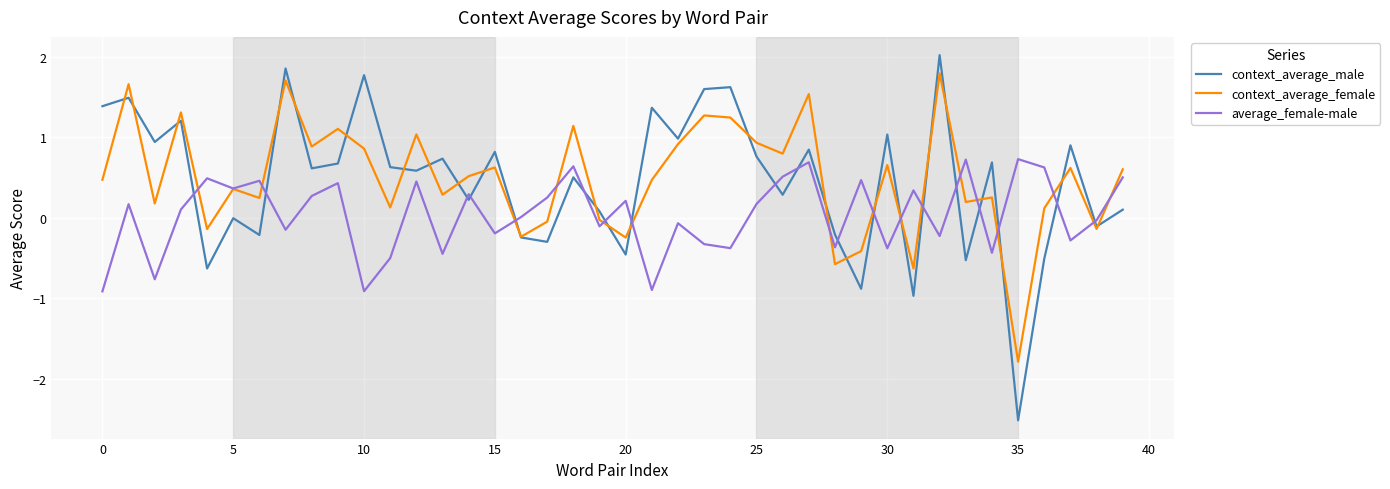

Which series has the largest range (max minus min)?

context_average_male